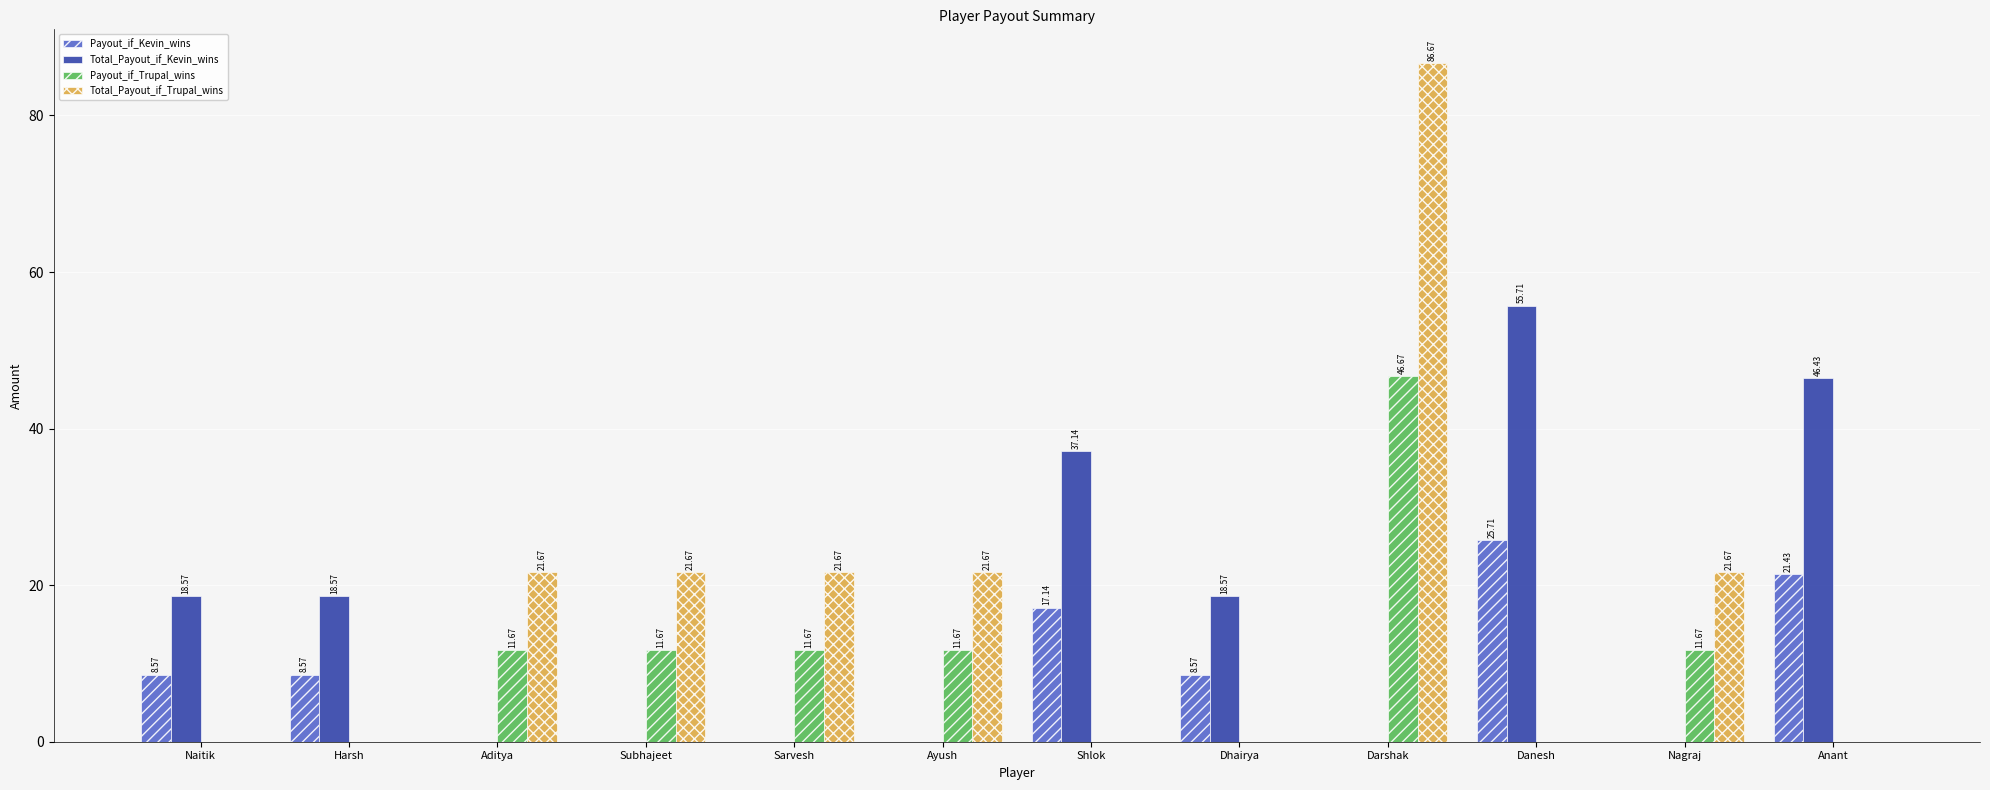

Reading right to left, transcribe all the data shown in this chart.

Payout_if_Kevin_wins: 21.4	0.0	25.7	0.0	8.6	17.1	0.0	0.0	0.0	0.0	8.6	8.6
Total_Payout_if_Kevin_wins: 46.4	0.0	55.7	0.0	18.6	37.1	0.0	0.0	0.0	0.0	18.6	18.6
Payout_if_Trupal_wins: 0.0	11.7	0.0	46.7	0.0	0.0	11.7	11.7	11.7	11.7	0.0	0.0
Total_Payout_if_Trupal_wins: 0.0	21.7	0.0	86.7	0.0	0.0	21.7	21.7	21.7	21.7	0.0	0.0